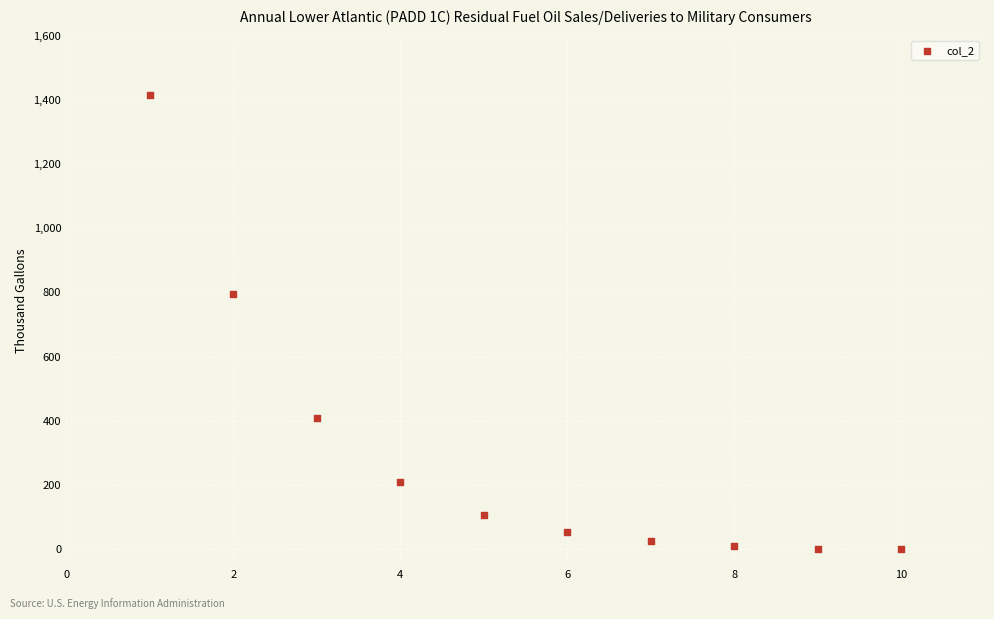

What is the range of Y values (max minus min)?

1414